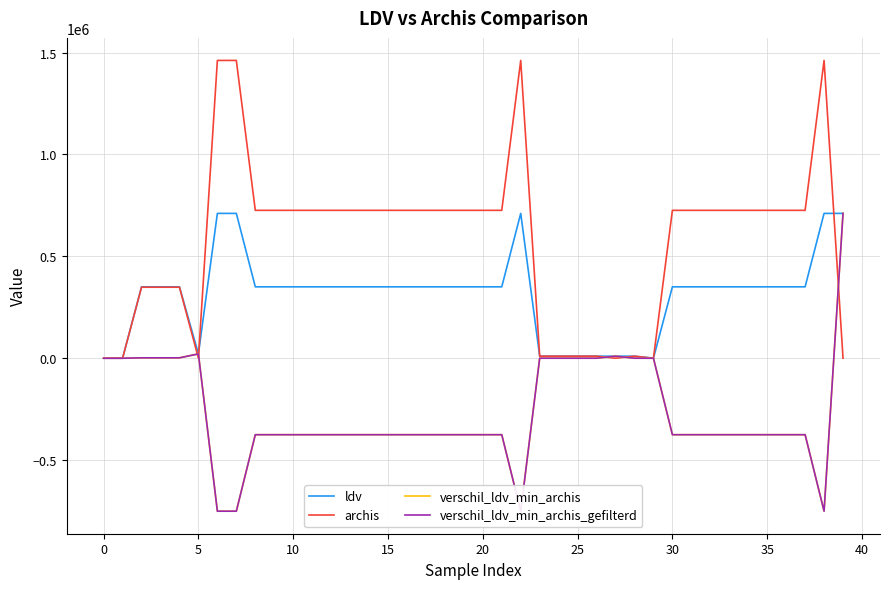

Does the chart have visible grid lines?

Yes